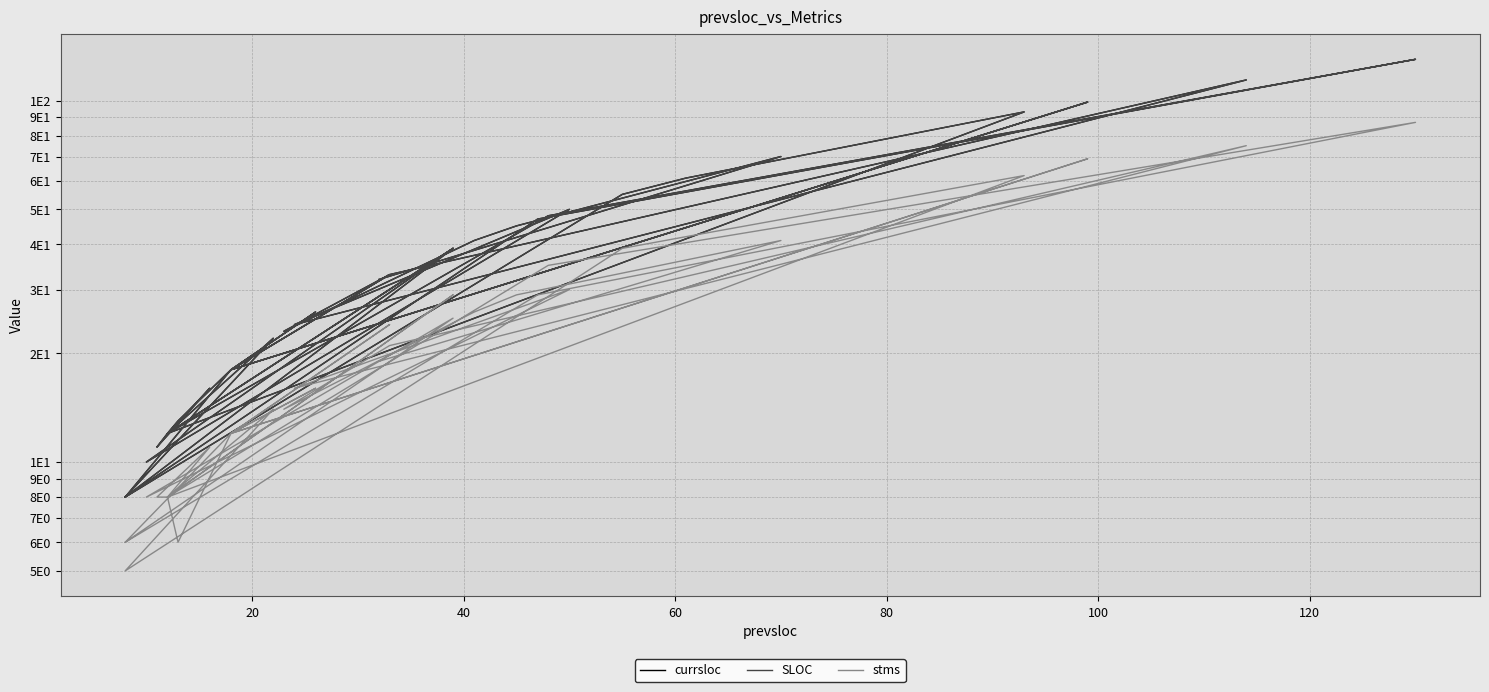

List the series in order of their peak value, lowest first.

stms, currsloc, SLOC